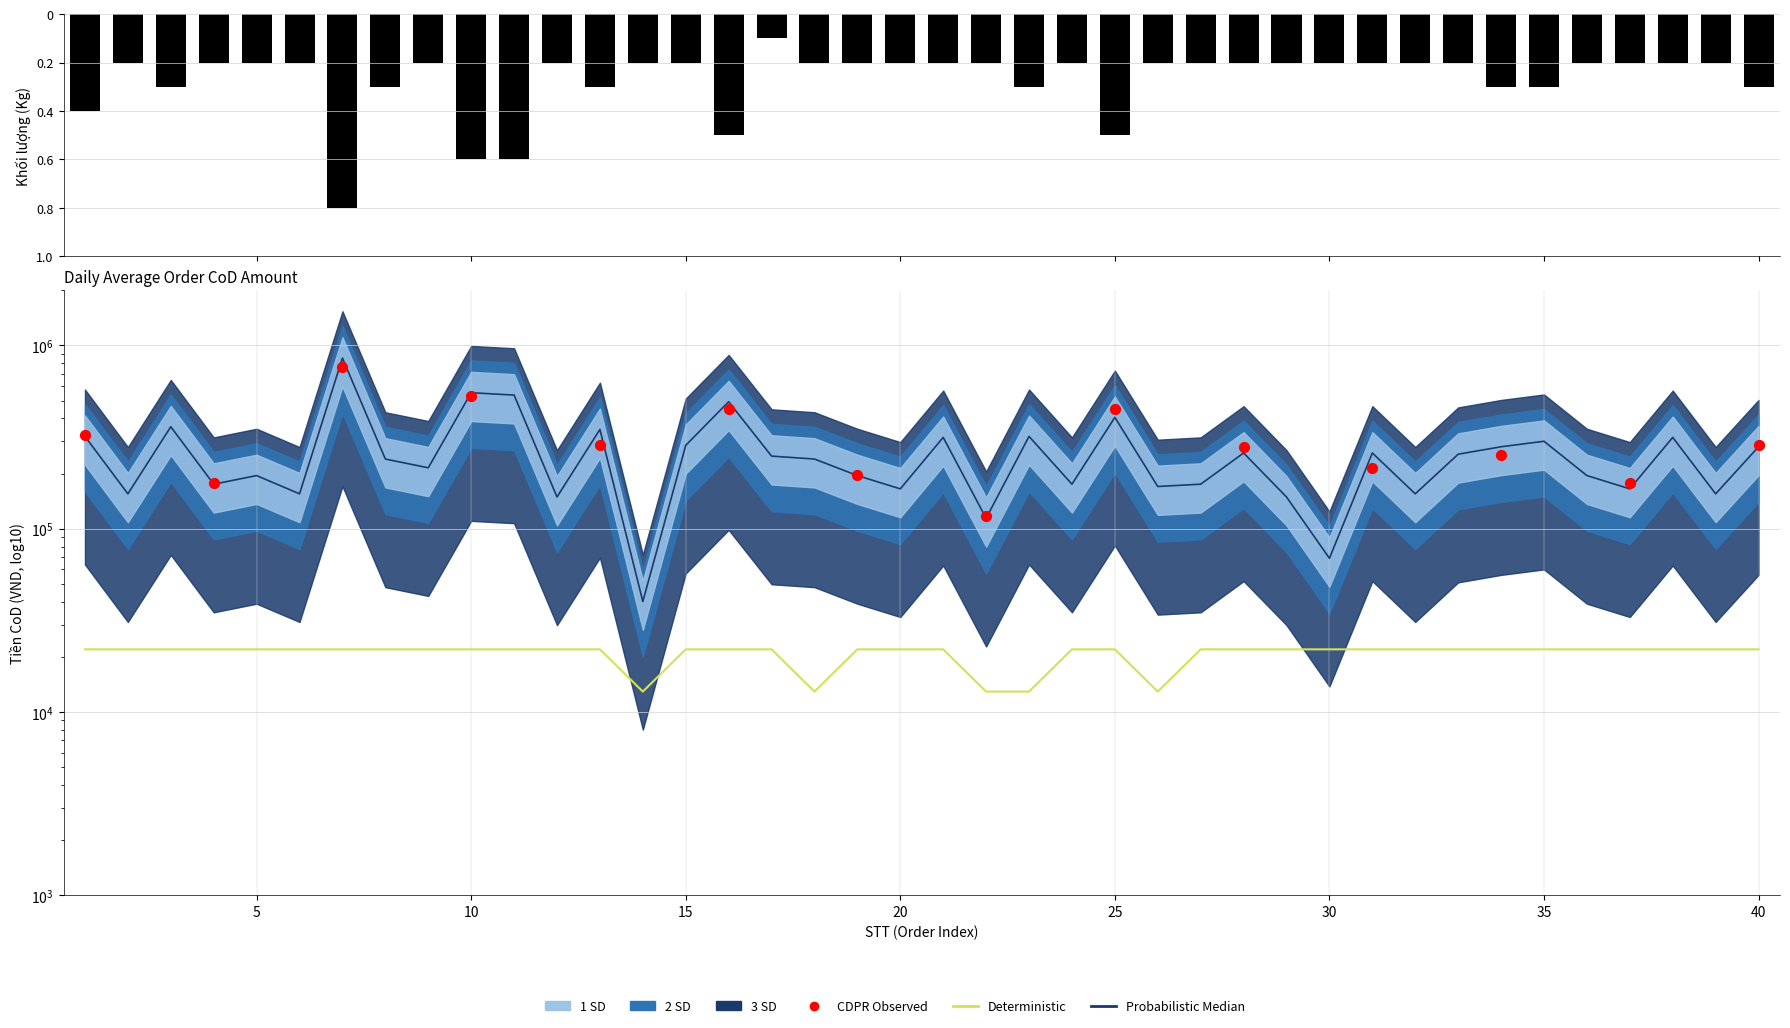

At how many categories does at least one series exceed 37387?

40